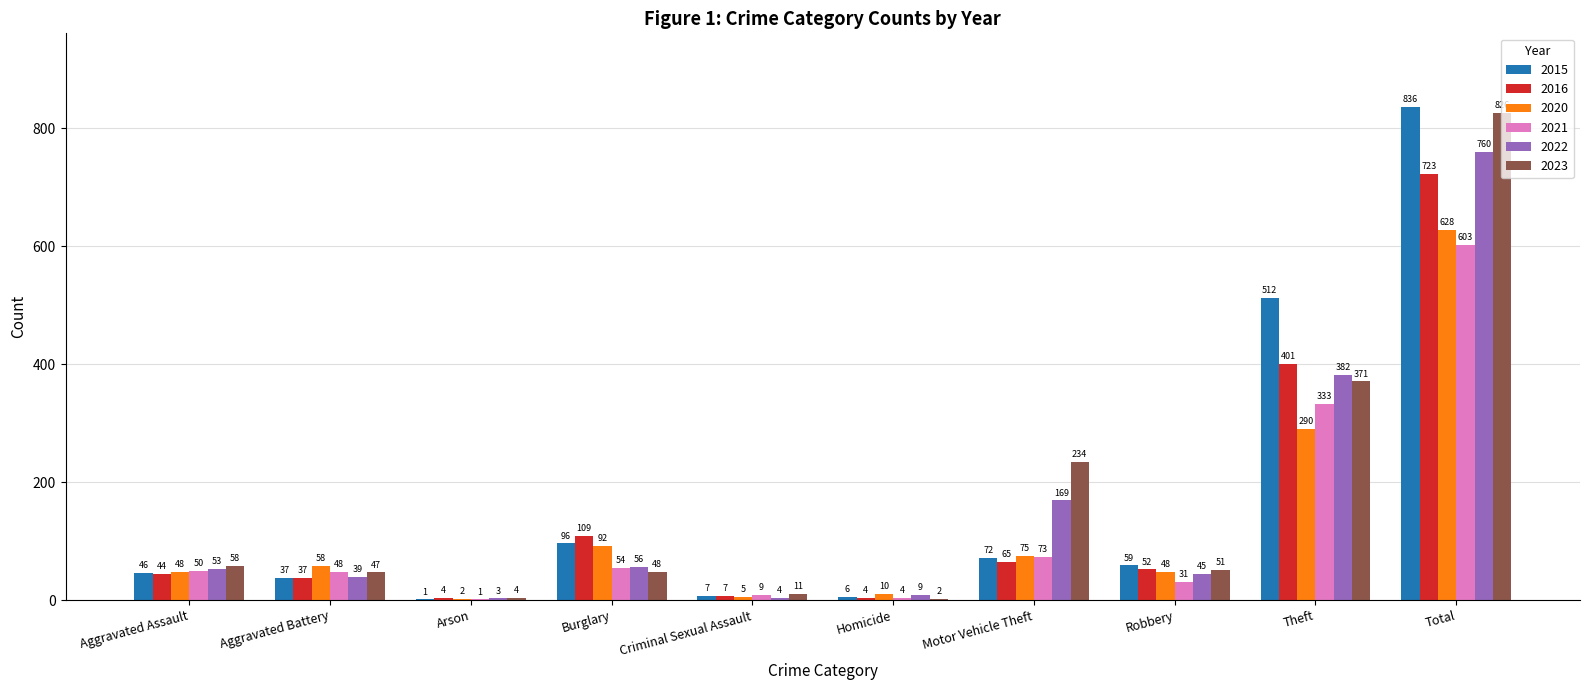

How many groups of bars are there?

10